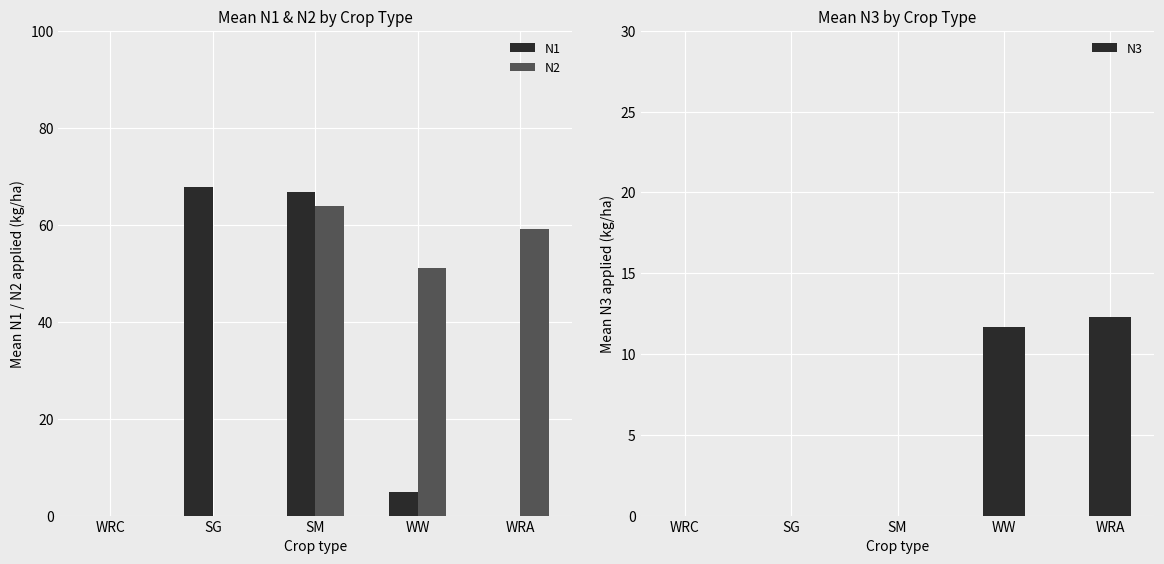

Which category has the lowest value in the N3 series?

WRC